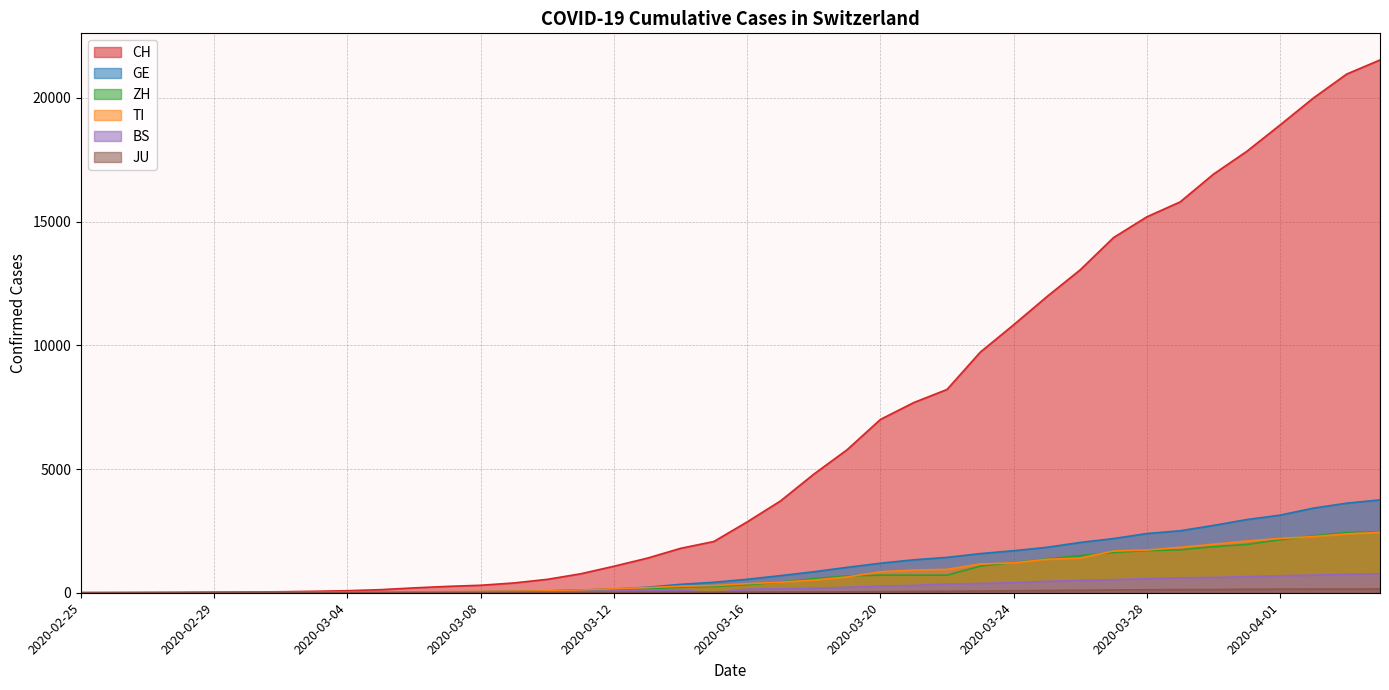

Reading right to left, transcribe all the data shown in this chart.

CH: 21535	20965	19997	18908	17842	16920	15798	15195	14356	13054	11970	10831	9727	8217	7686	7005	5781	4794	3710	2864	2072	1795	1398	1072	766	542	396	303	257	197	125	83	59	40	29	23	13	6	2	0
GE: 3753	3621	3420	3137	2958	2721	2505	2393	2190	2033	1837	1699	1582	1430	1331	1194	1027	848	692	544	423	340	222	150	109	76	56	40	38	25	17	14	13	10	9	8	4	1	1	0
TI: 2442	2377	2271	2195	2091	1962	1837	1727	1688	1401	1354	1209	1162	945	916	849	638	511	426	368	293	265	206	163	108	75	61	49	41	28	25	13	8	4	2	2	1	1	1	0
ZH: 2466	2433	2305	2141	1952	1861	1735	1703	1629	1502	1370	1223	1075	711	711	711	679	568	429	326	250	218	163	140	101	62	49	40	34	29	23	15	13	10	7	6	2	2	0	0
BS: 767	754	714	687	653	617	605	569	530	501	462	410	374	356	297	270	220	181	164	143	0	100	92	73	49	33	28	24	21	15	8	3	3	1	1	1	1	1	0	0
JU: 154	149	149	145	140	128	127	119	114	100	92	82	69	61	54	44	36	32	29	25	19	18	17	12	7	7	7	5	5	4	4	2	2	1	1	1	1	1	0	0